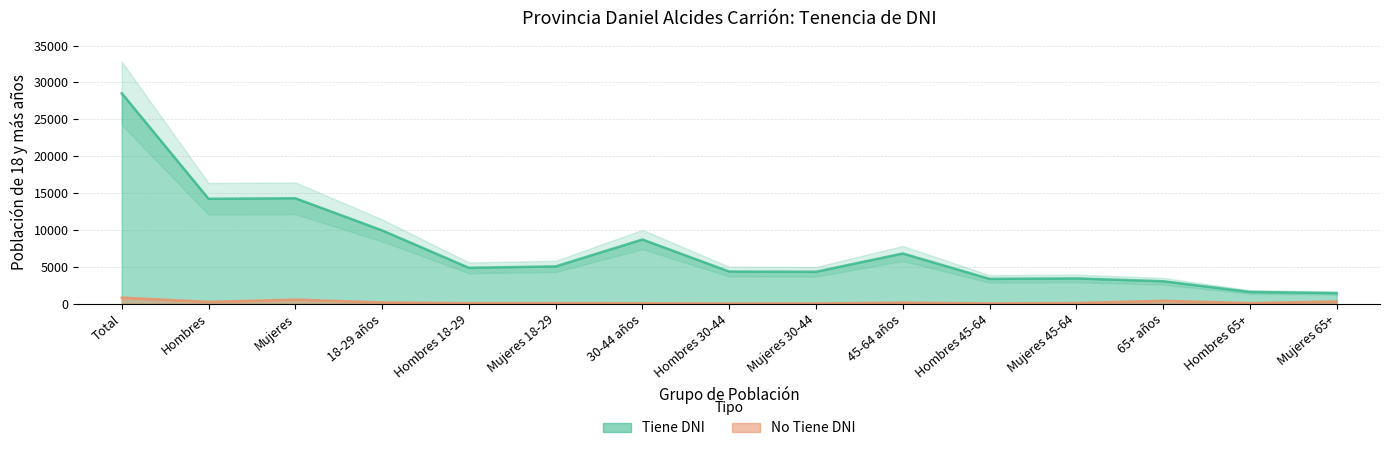

How many categories are shown in the chart?

15